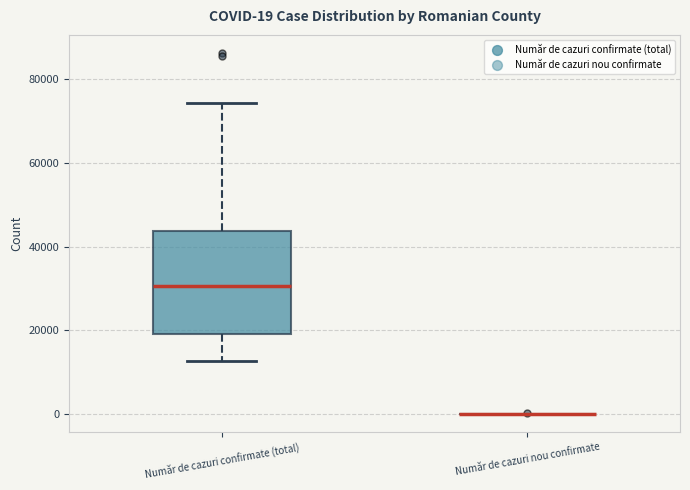

Comparing the boxes themselves (not the whiskers), which one is the tallest?

Număr de cazuri confirmate (total)